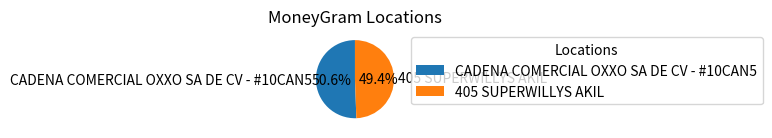

What portion of the pie excludes CADENA COMERCIAL OXXO SA DE CV - #10CAN5?

49.4%